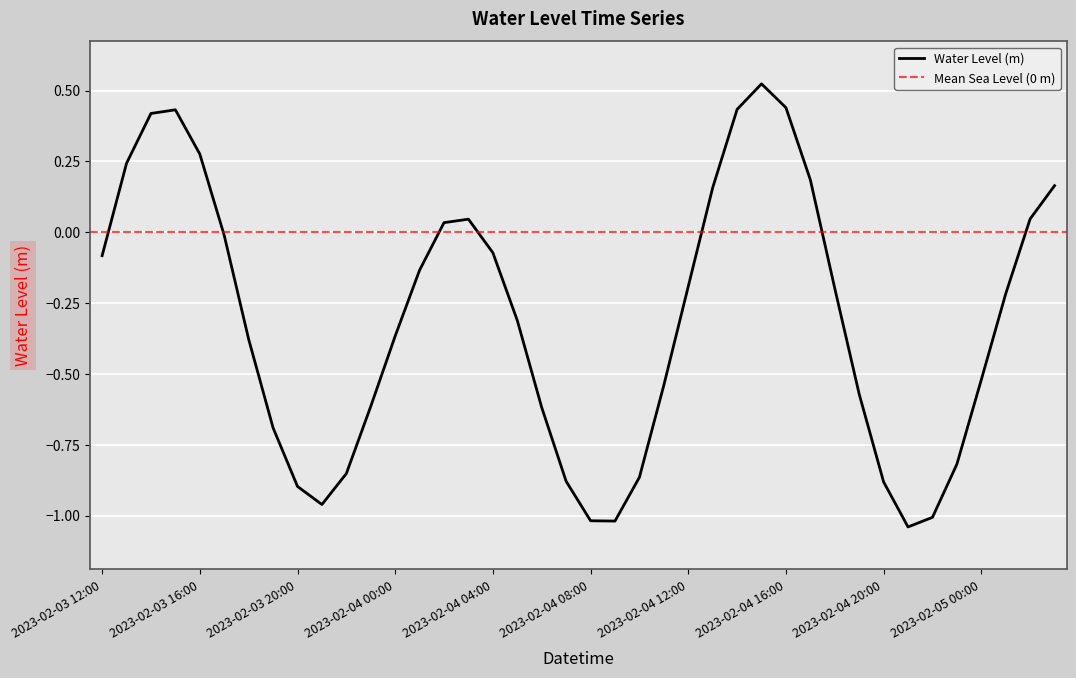

List the labels in order of value, largest first.

2023-02-04 15:00, 2023-02-04 16:00, 2023-02-04 14:00, 2023-02-03 15:00, 2023-02-03 14:00, 2023-02-03 16:00, 2023-02-03 13:00, 2023-02-04 17:00, 2023-02-05 03:00, 2023-02-04 13:00, 2023-02-05 02:00, 2023-02-04 03:00, 2023-02-04 02:00, 2023-02-03 17:00, 2023-02-04 04:00, 2023-02-03 12:00, 2023-02-04 01:00, 2023-02-04 12:00, 2023-02-04 18:00, 2023-02-05 01:00, 2023-02-04 05:00, 2023-02-04 00:00, 2023-02-03 18:00, 2023-02-05 00:00, 2023-02-04 11:00, 2023-02-04 19:00, 2023-02-03 23:00, 2023-02-04 06:00, 2023-02-03 19:00, 2023-02-04 23:00, 2023-02-03 22:00, 2023-02-04 10:00, 2023-02-04 07:00, 2023-02-04 20:00, 2023-02-03 20:00, 2023-02-03 21:00, 2023-02-04 22:00, 2023-02-04 08:00, 2023-02-04 09:00, 2023-02-04 21:00